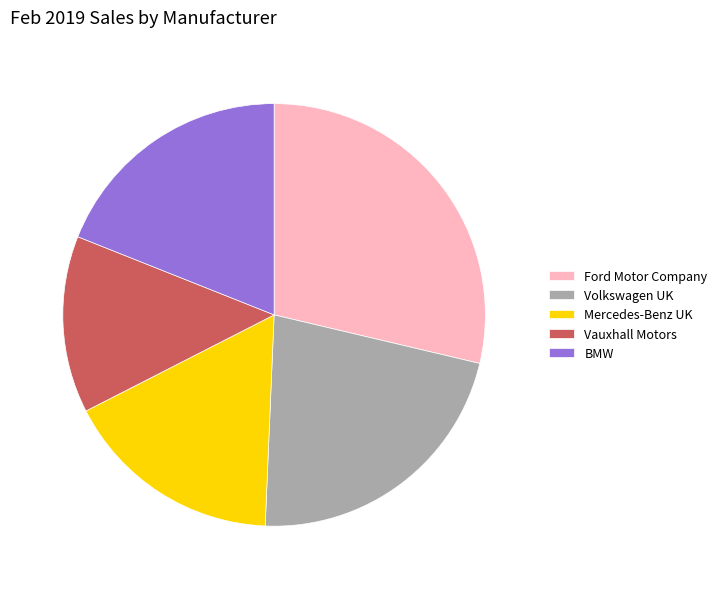

What is the largest slice in the pie chart?

Ford Motor Company